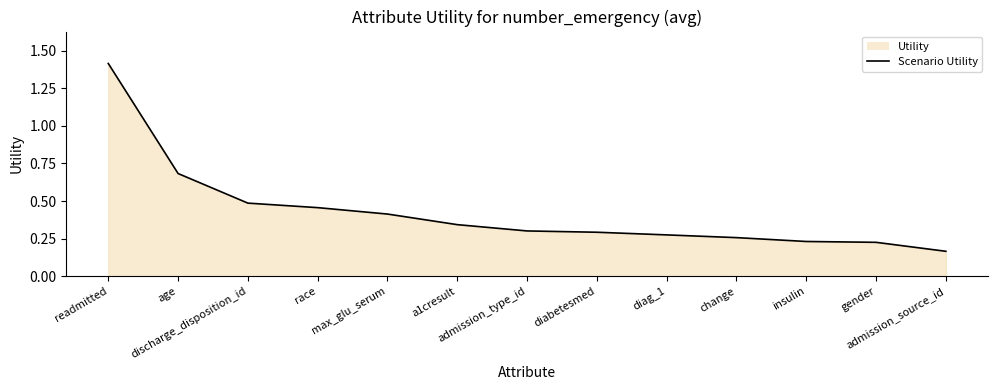

Rank the categories by value from lowest to highest.

admission_source_id, gender, insulin, change, diag_1, diabetesmed, admission_type_id, a1cresult, max_glu_serum, race, discharge_disposition_id, age, readmitted